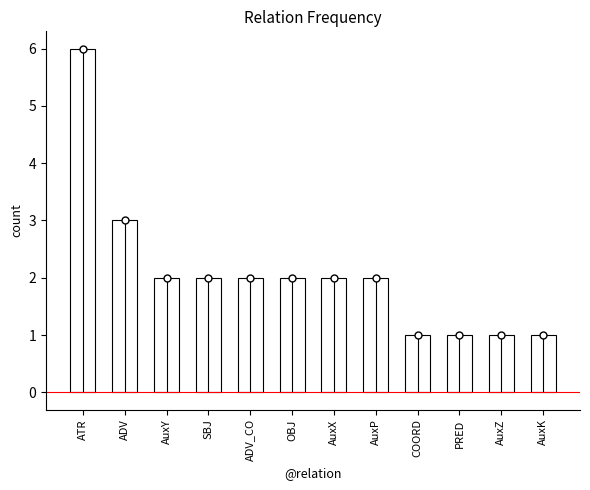

Count the number of categories in the chart.

12